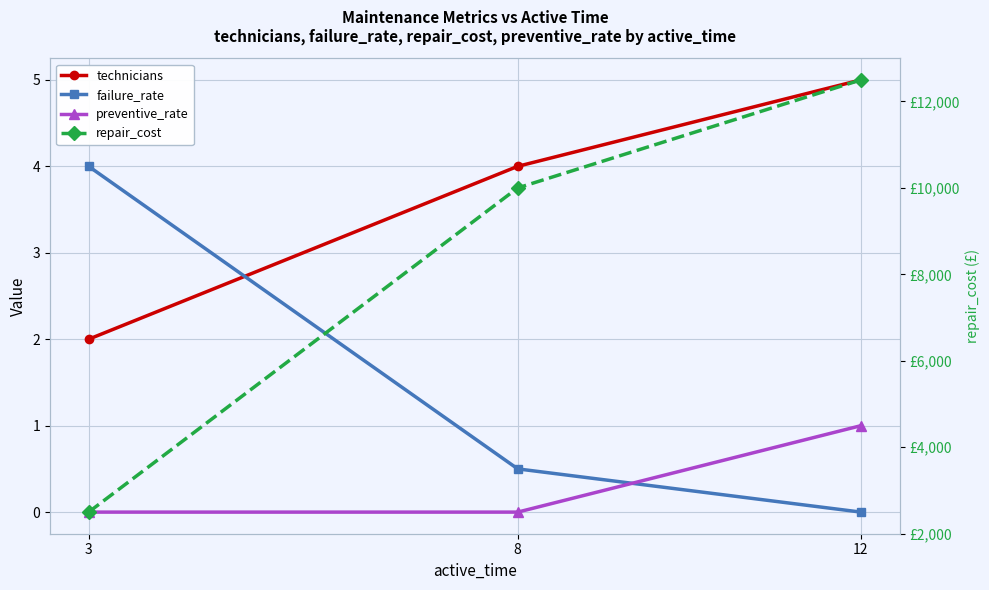

The value of repair_cost at 8 is 3129.5. True or false?

False